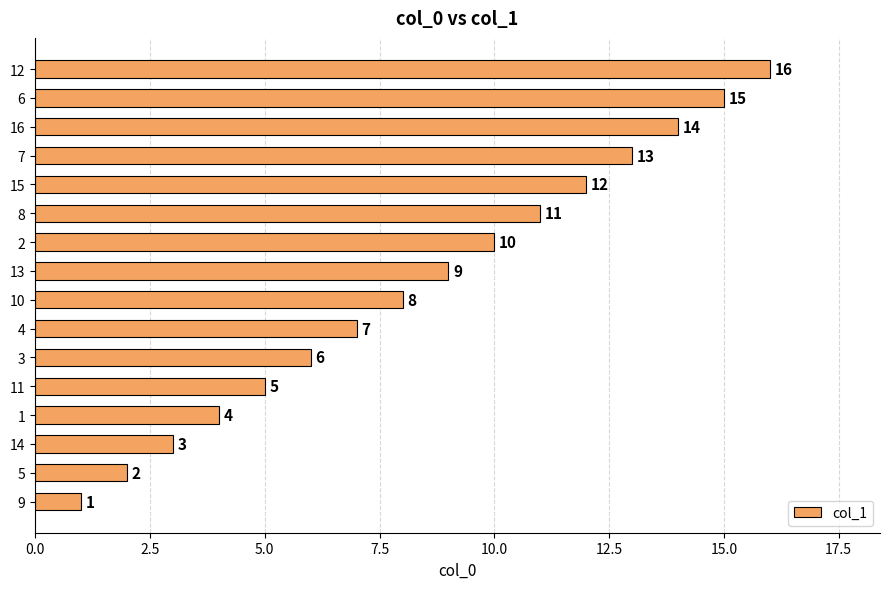

Approximately how many times larger is the value at 3 compared to 5?

3.0